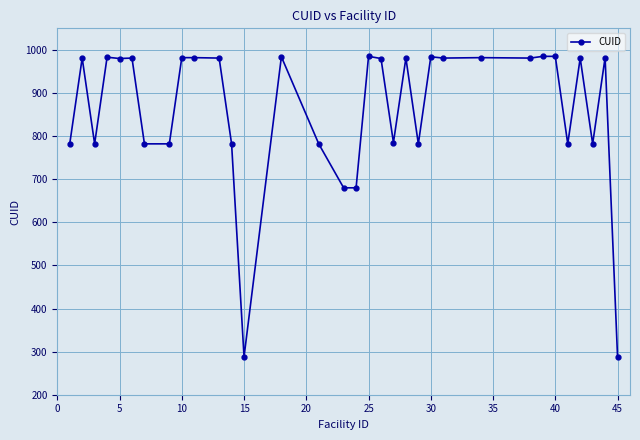

True or false: the data has more than 1 interior local peaks.

True